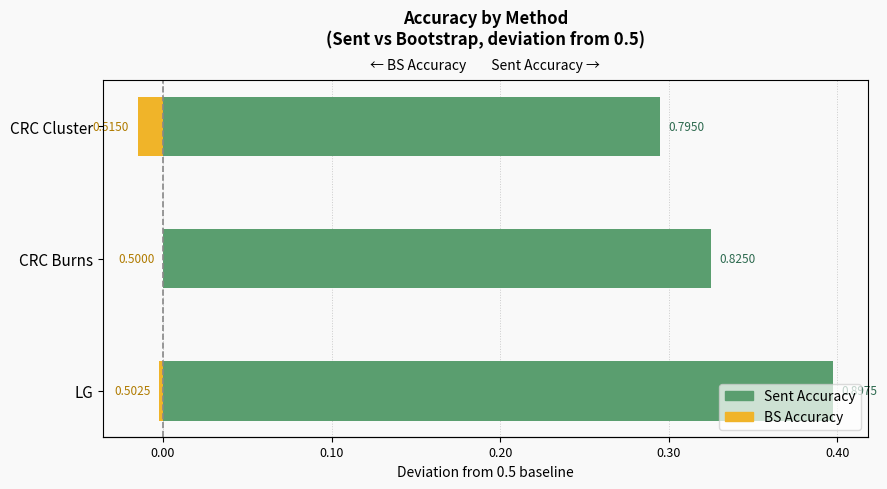

Is the value of BS Accuracy at CRC Burns greater than the value of Sent Accuracy at CRC Burns?

No